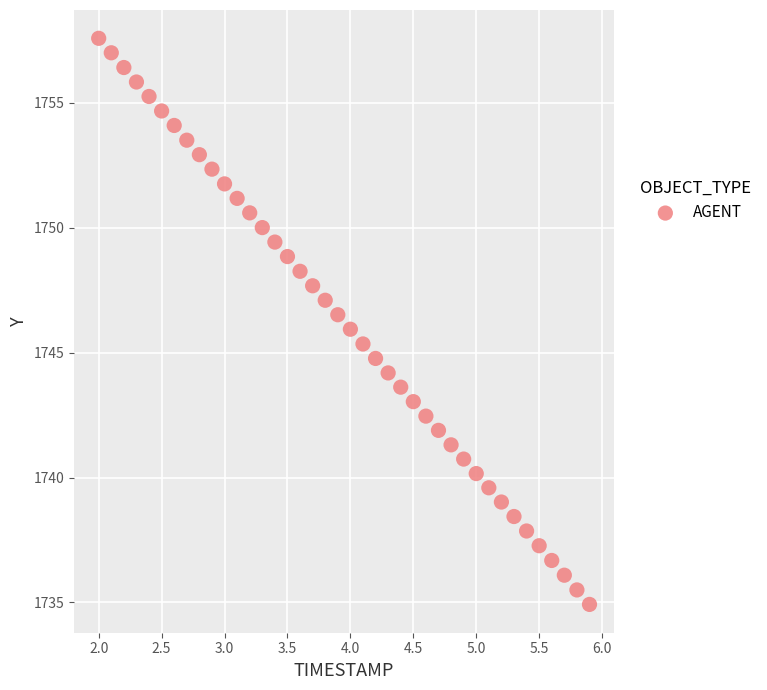

What is the range of X values (max minus min)?

3.9